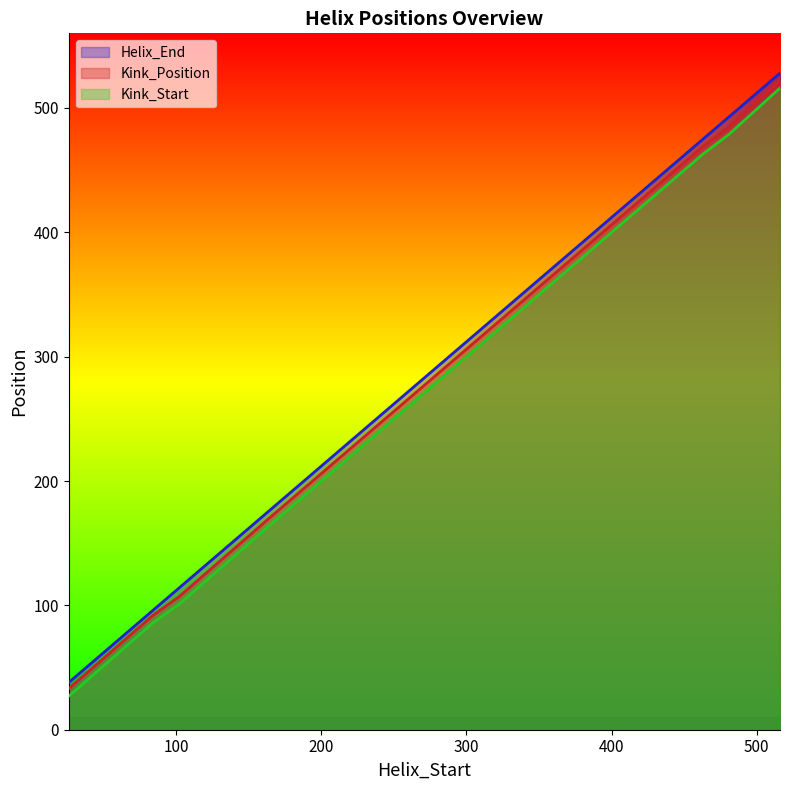

Which category has the highest value in the Kink_Position series?

516